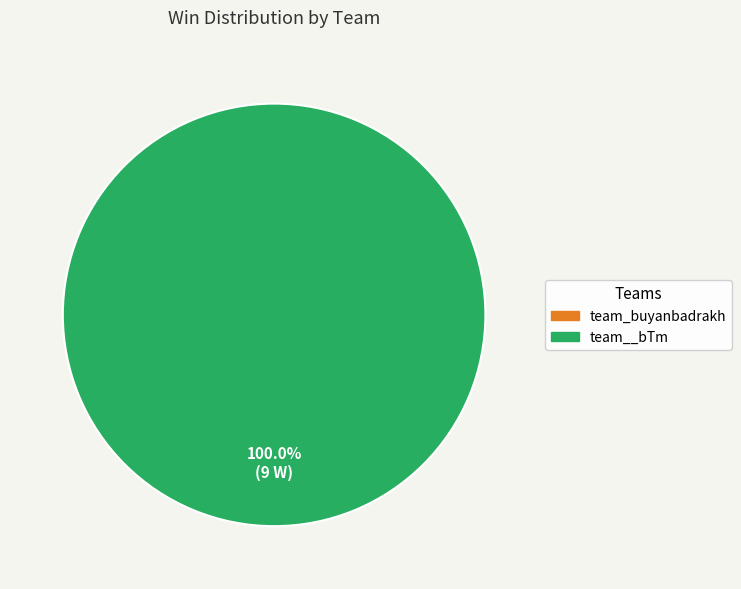

Does any single category account for the majority?

Yes